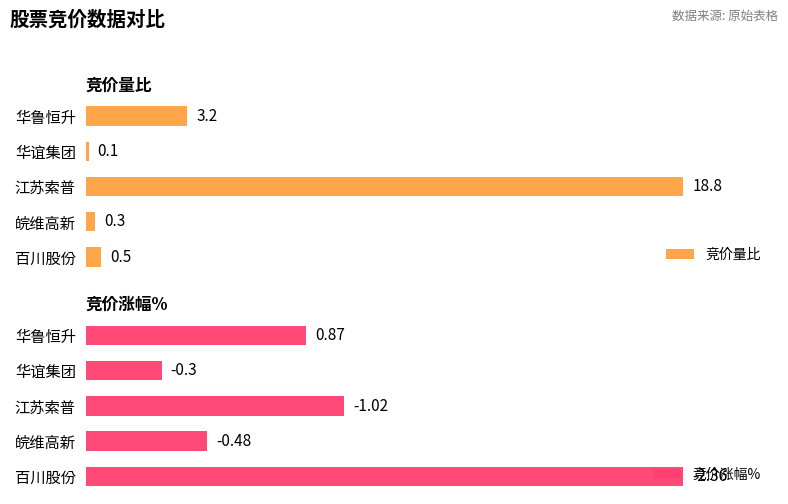

What is the spread (max minus min) of values at 皖维高新?

18.7